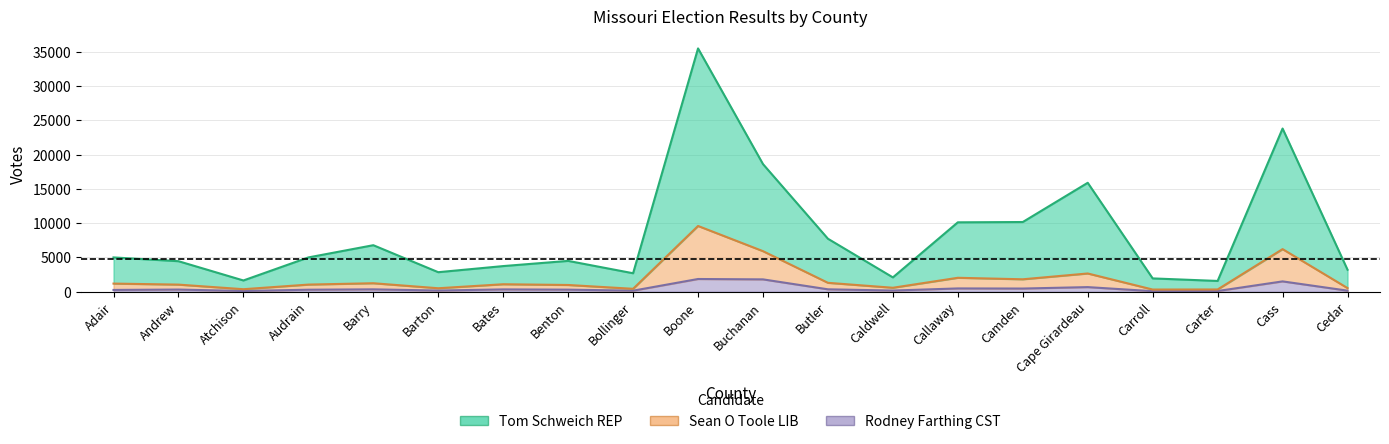

True or false: Rodney Farthing CST and Tom Schweich REP intersect in this chart.

False